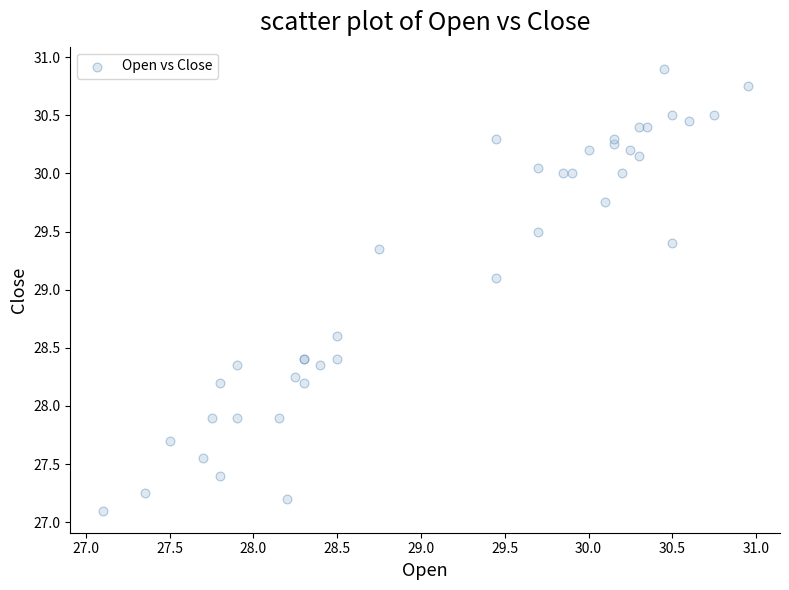

What Y value in the scatter plot is closest to 29?

29.1